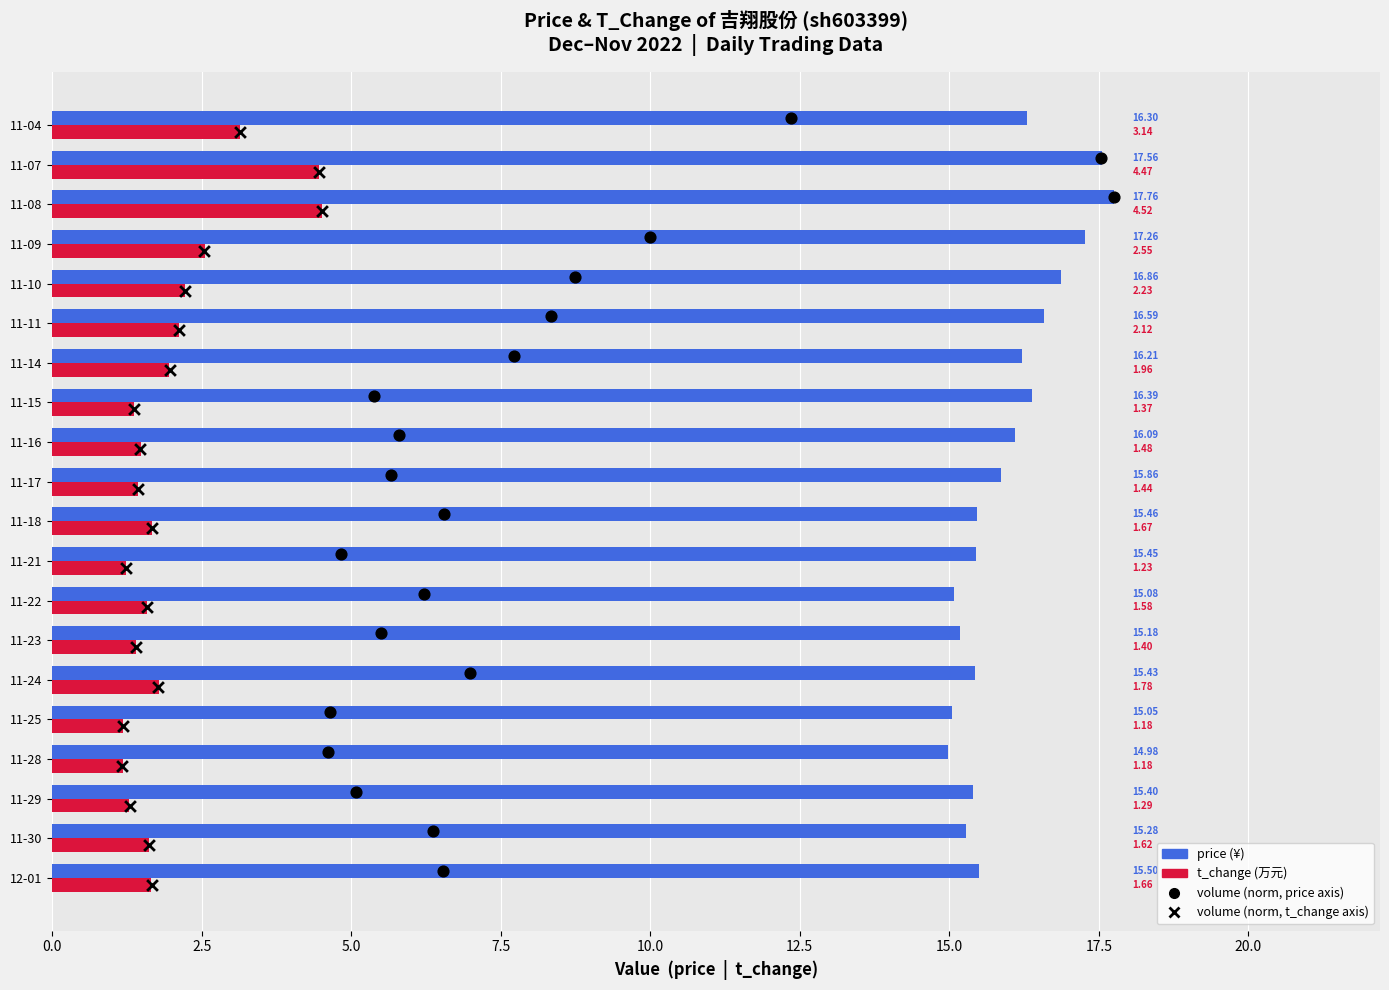

Which series contains the lowest Y value?

volume (norm, t_change scale)